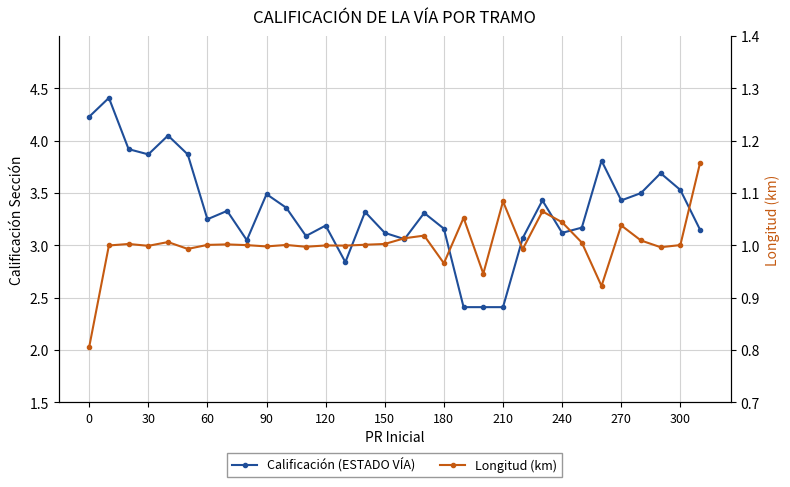

How many interior local valleys does the Calificación (ESTADO VÍA) series have?

8